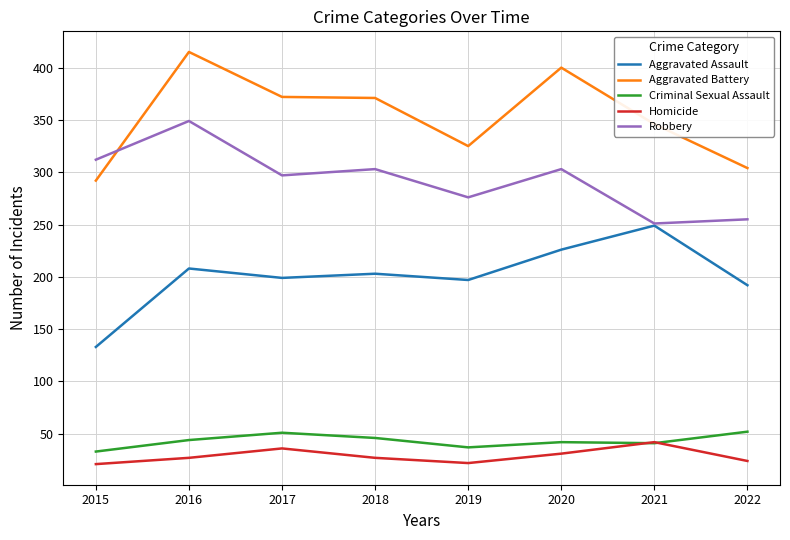

In Robbery, how many points are higher than both neighbors (excluding endpoints)?

3